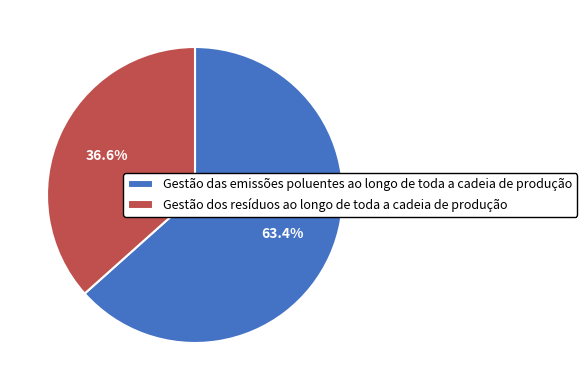

Is there a majority slice in this chart?

Yes